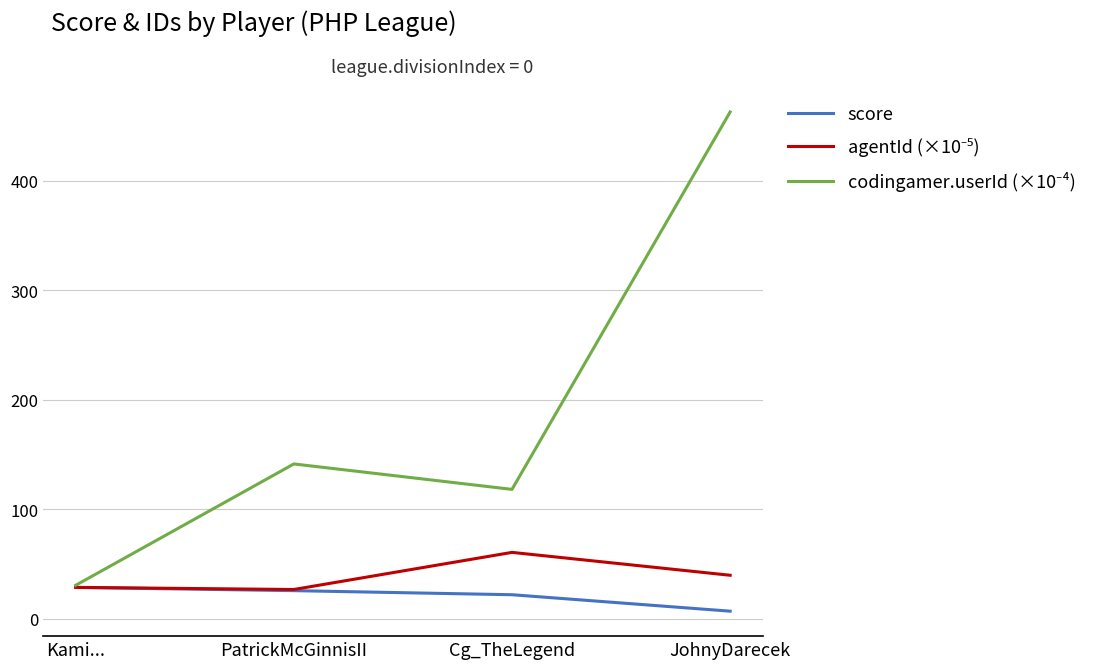

Which label corresponds to the largest value in the chart?

JohnyDarecek